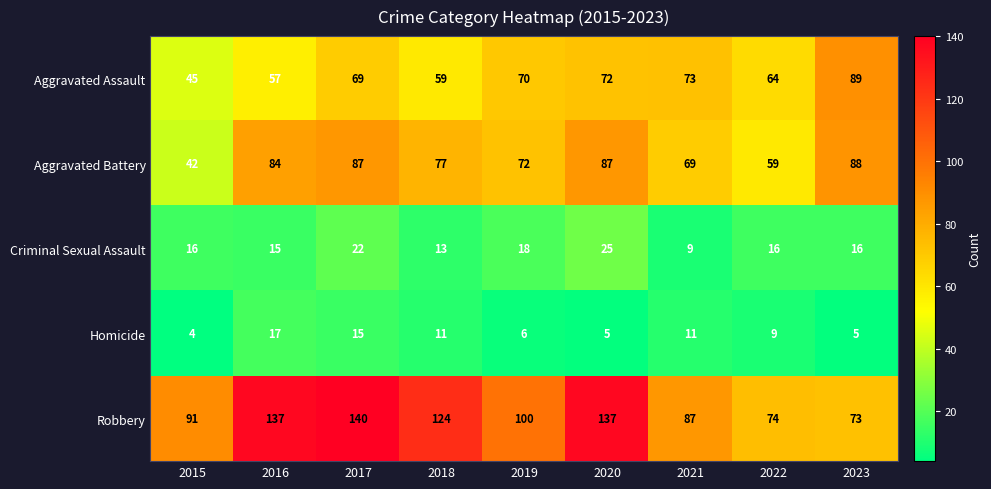

The value of Robbery at 2017 is 140. True or false?

True